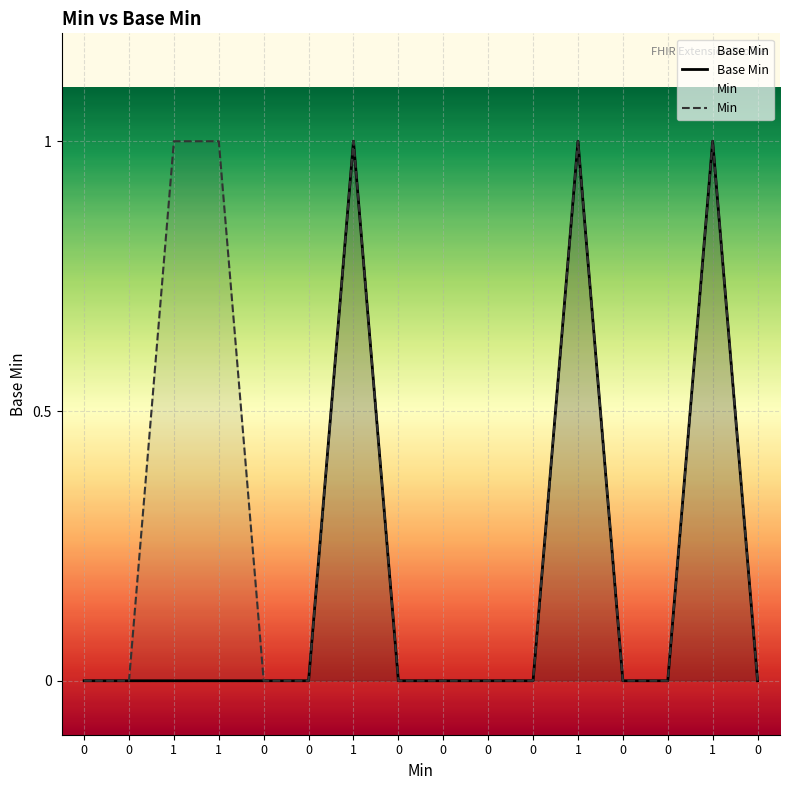

What is the difference between the maximum and minimum values in the Min series?

1